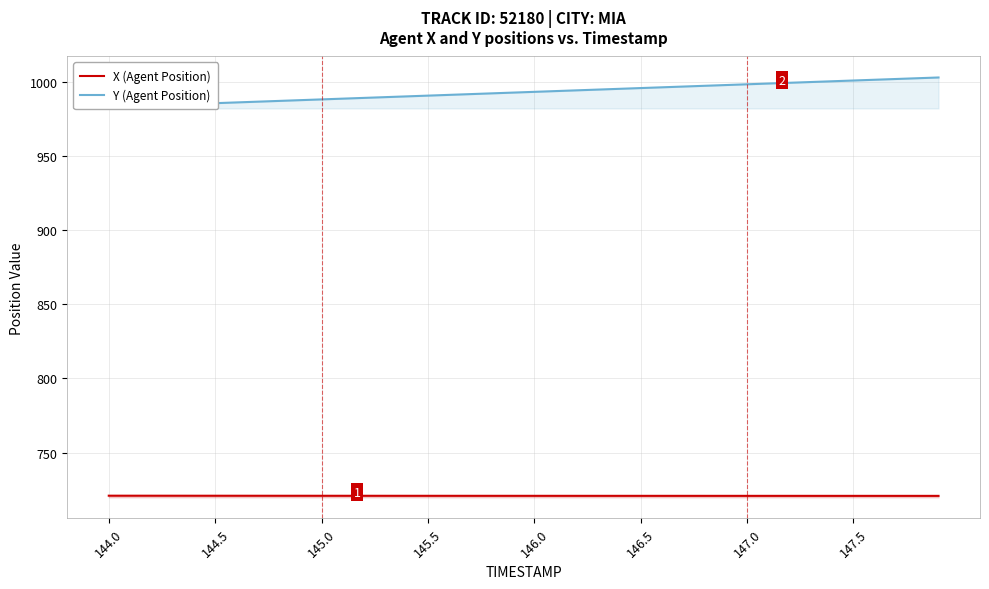

True or false: X (Agent Position) has a value of 720.9 at 147.5.

True